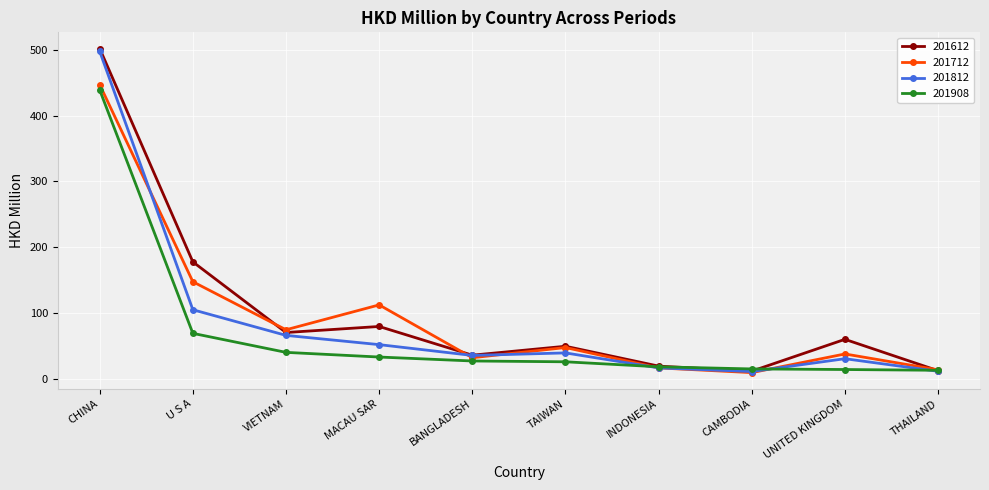

How many interior local valleys does the 201712 series have?

3